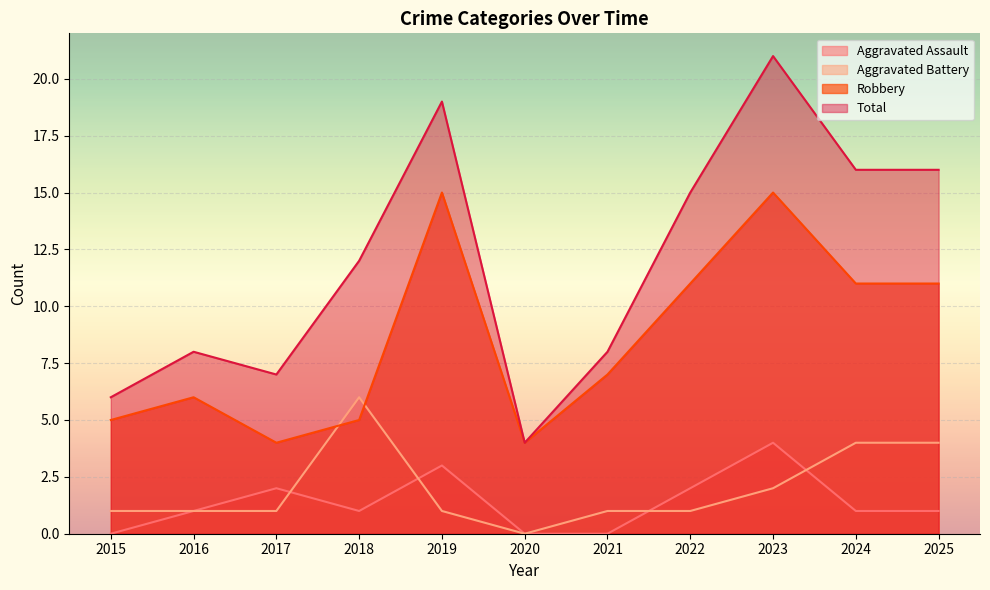

Where does the Aggravated Assault series first go above 1?

2017